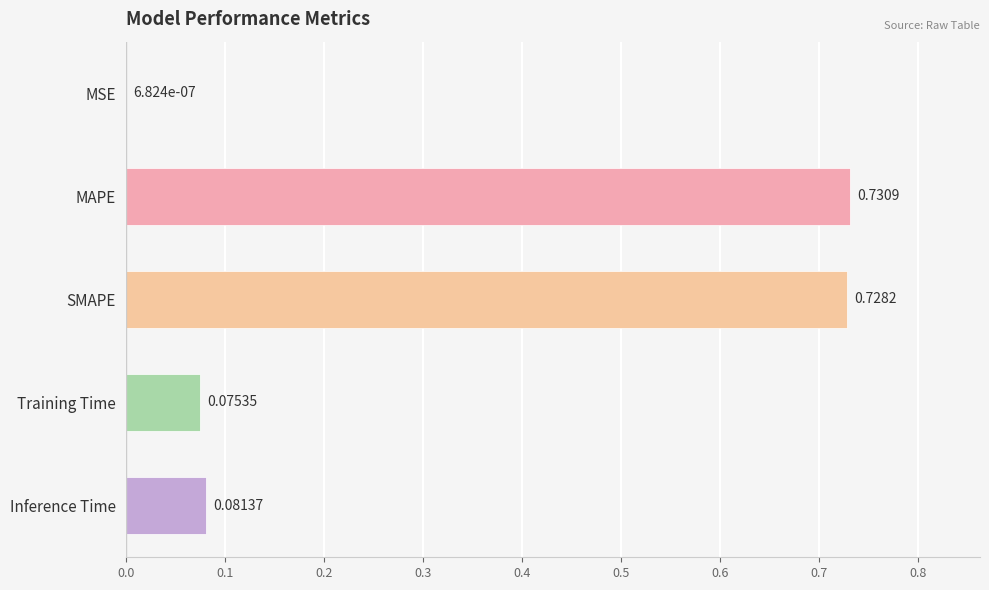

At which label is the value closest to 0?

MSE